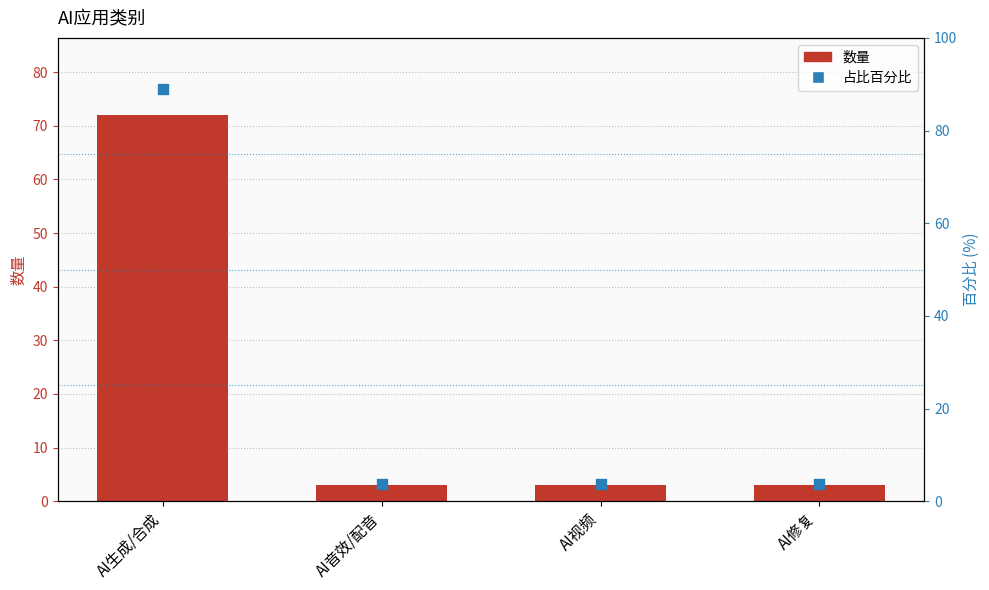

What are all the series names shown in the legend?

数量, 占比百分比